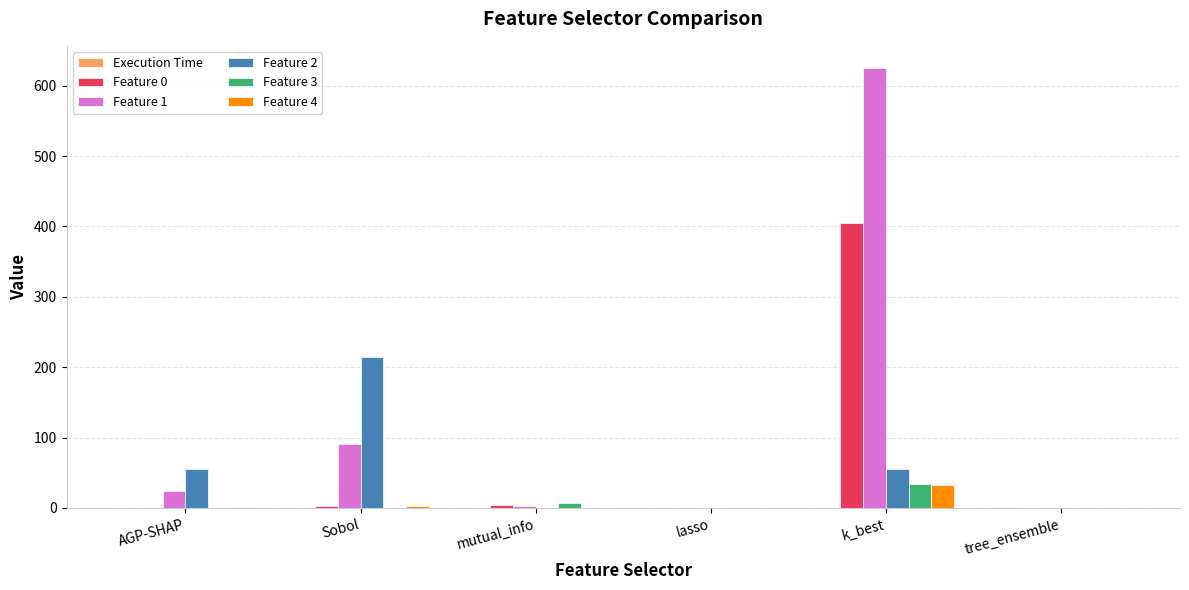

What is the sum of all Feature 0 values?

411.4